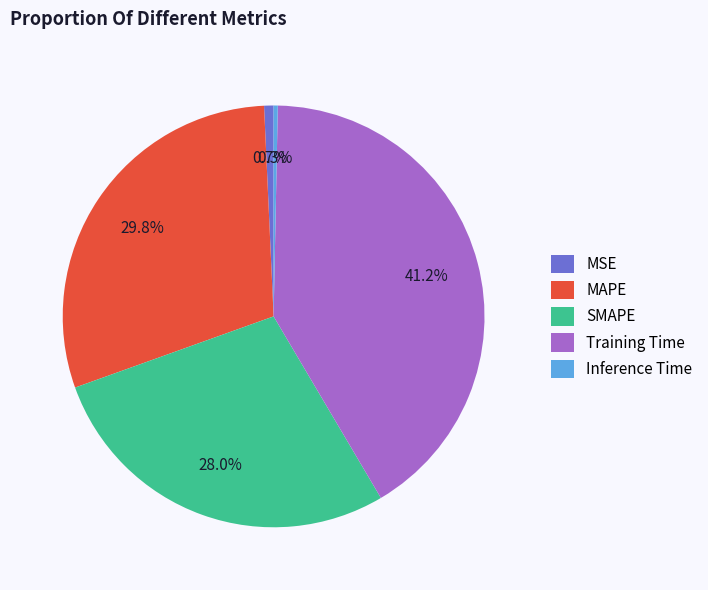

To the nearest percent, what portion does MSE represent?

1%